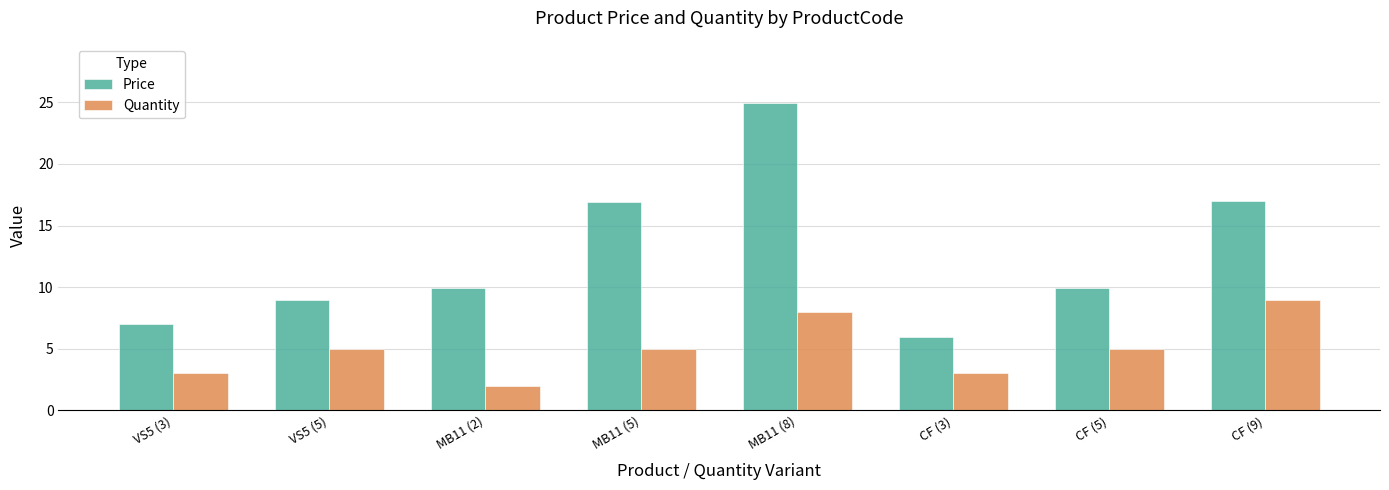

How many categories are shown in the chart?

8